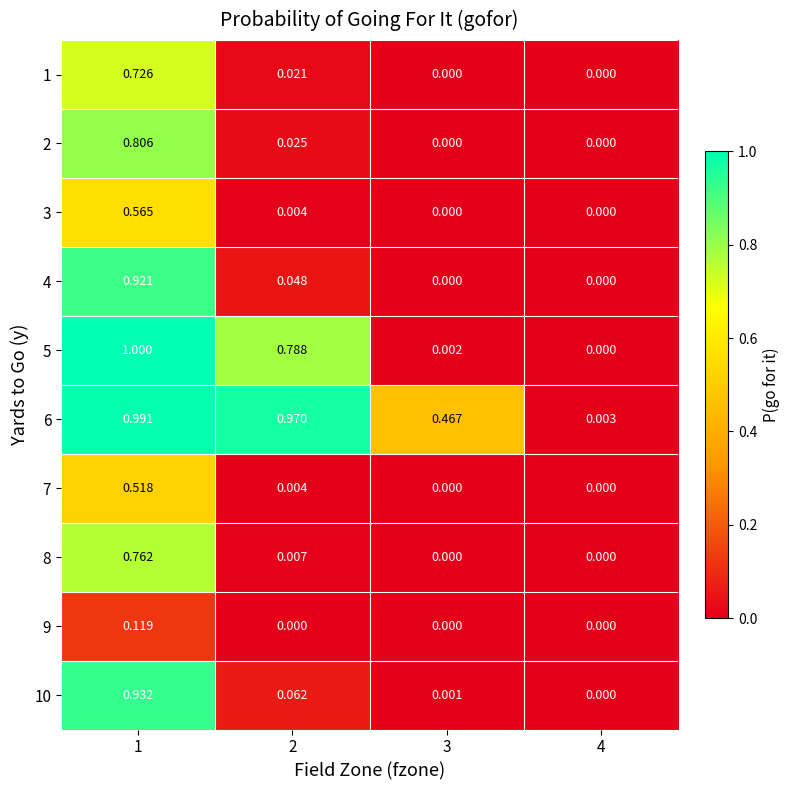

Is the value of 1 at 2 greater than the value of 10 at 4?

Yes